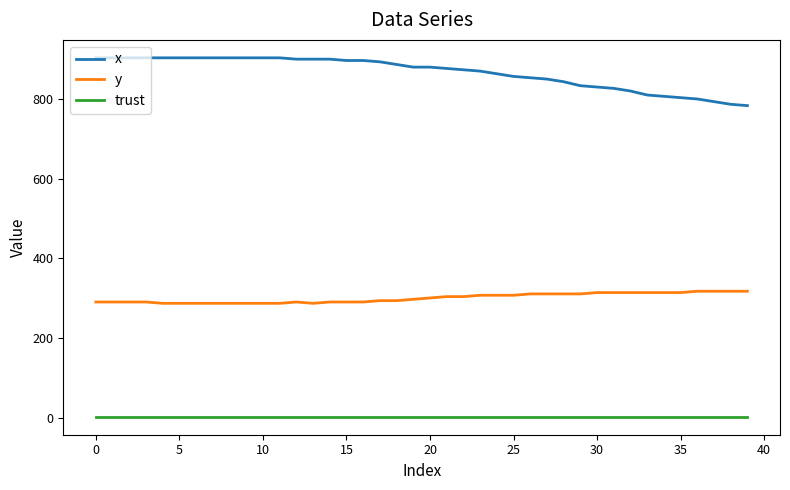

Which series has the largest total across all categories?

x